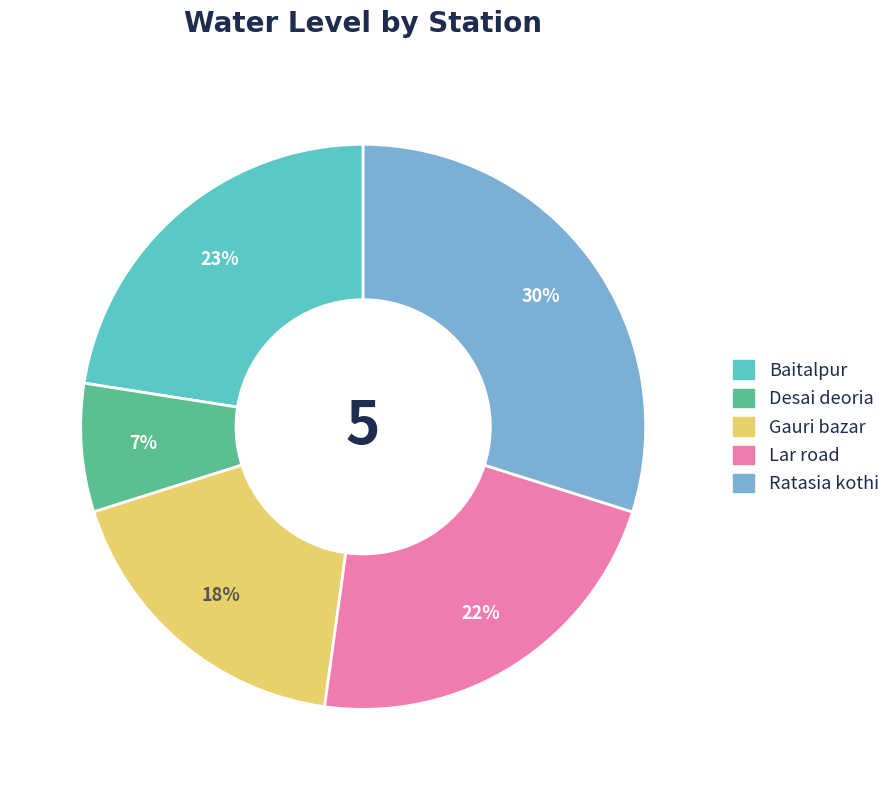

Is there any slice that represents more than half of the pie?

No